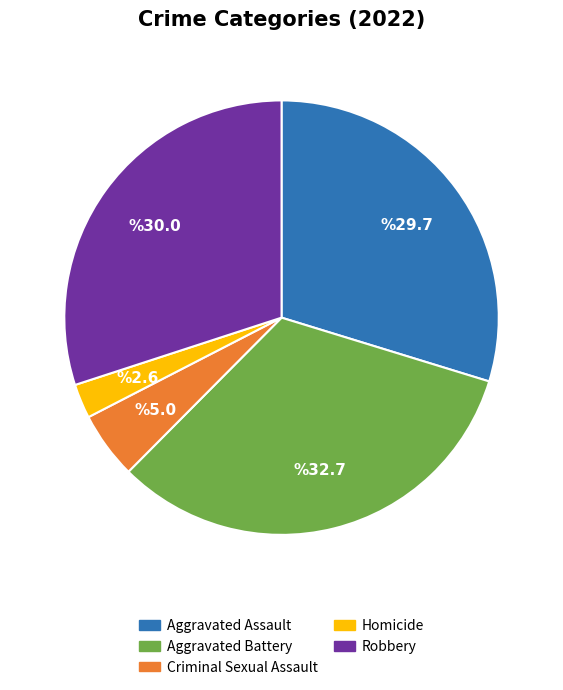

Which slice is the largest?

Aggravated Battery